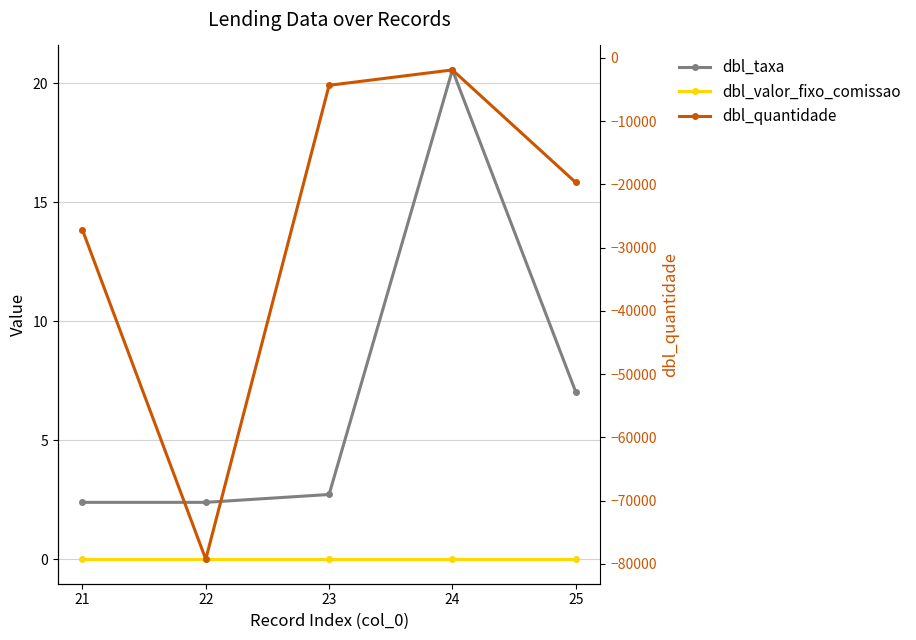

At how many categories does at least one series exceed -24506?

5